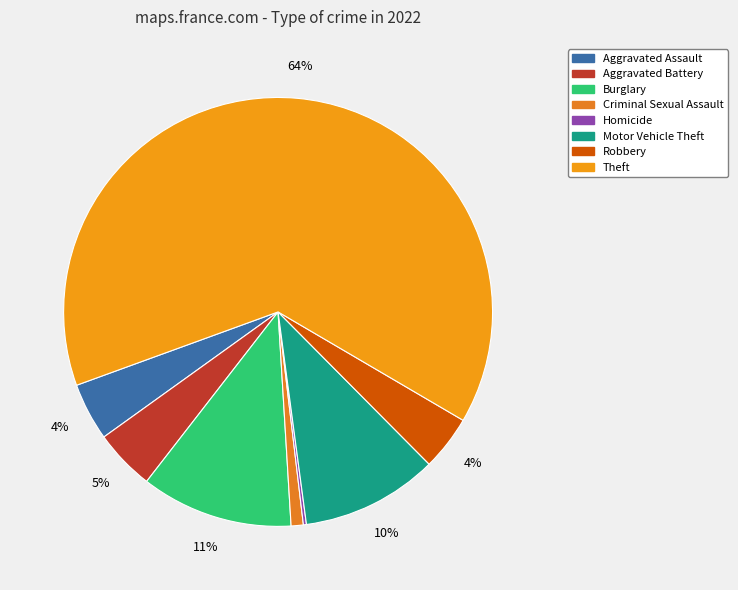

What percentage do Robbery and Homicide together represent?

4.4%